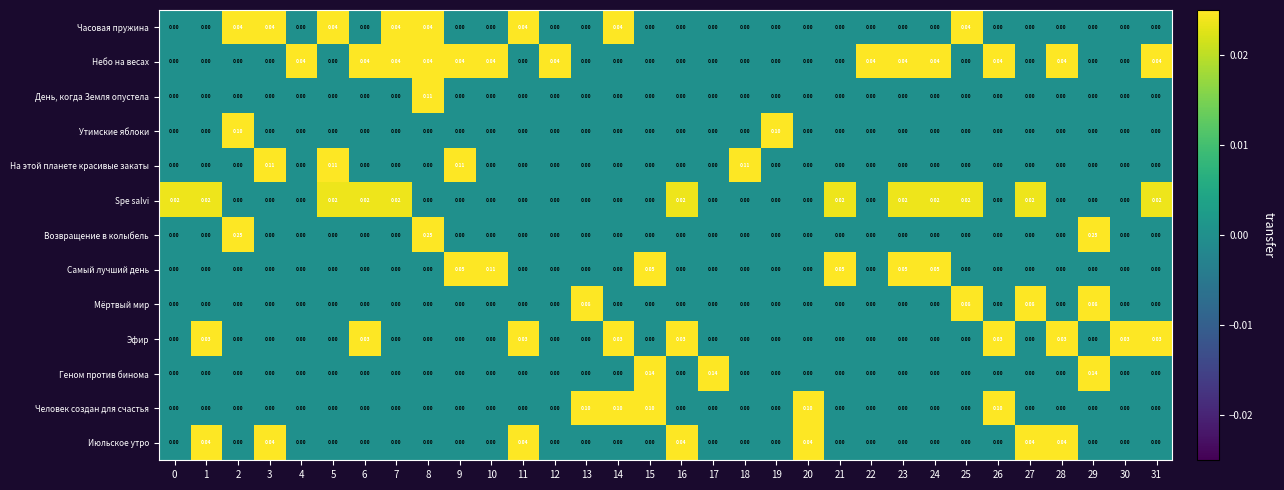

Which series has the widest spread of values?

Возвращение в колыбель